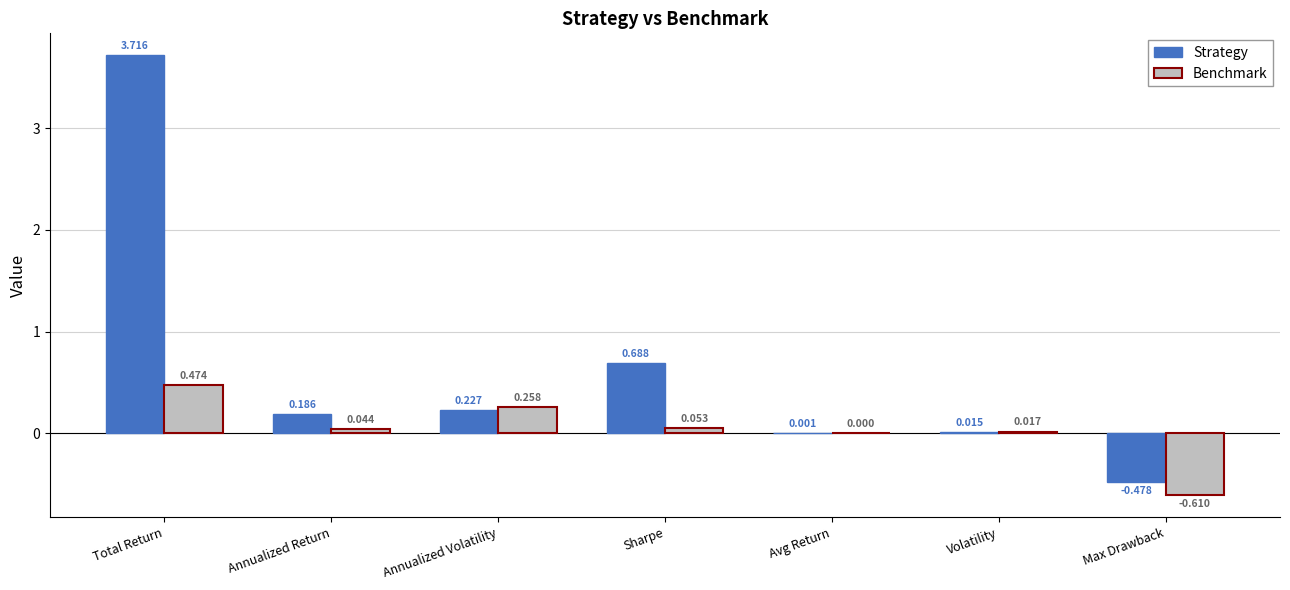

At which label does Strategy first exceed 0?

Total Return